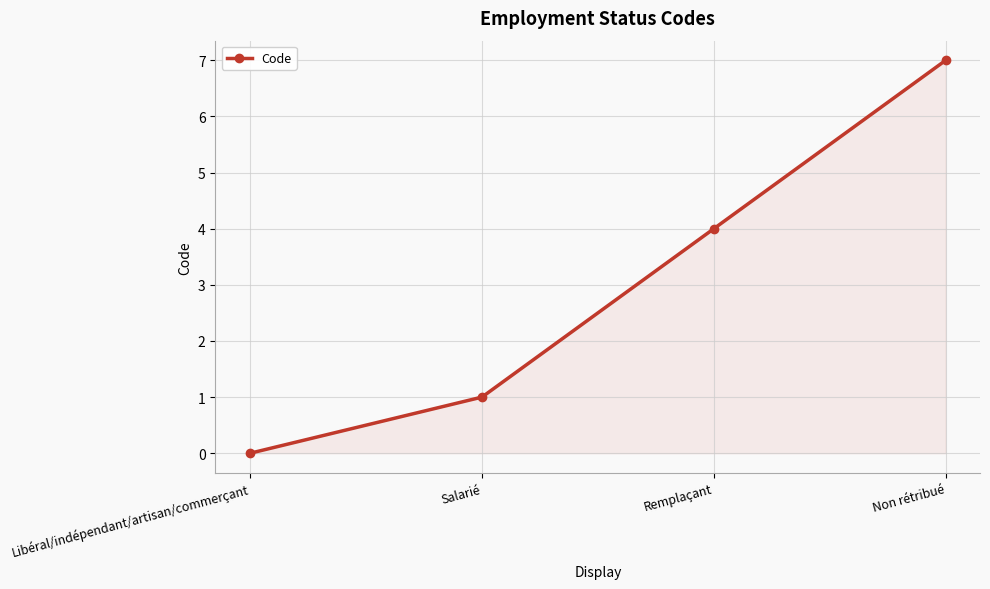

What is the sum of all values?

12